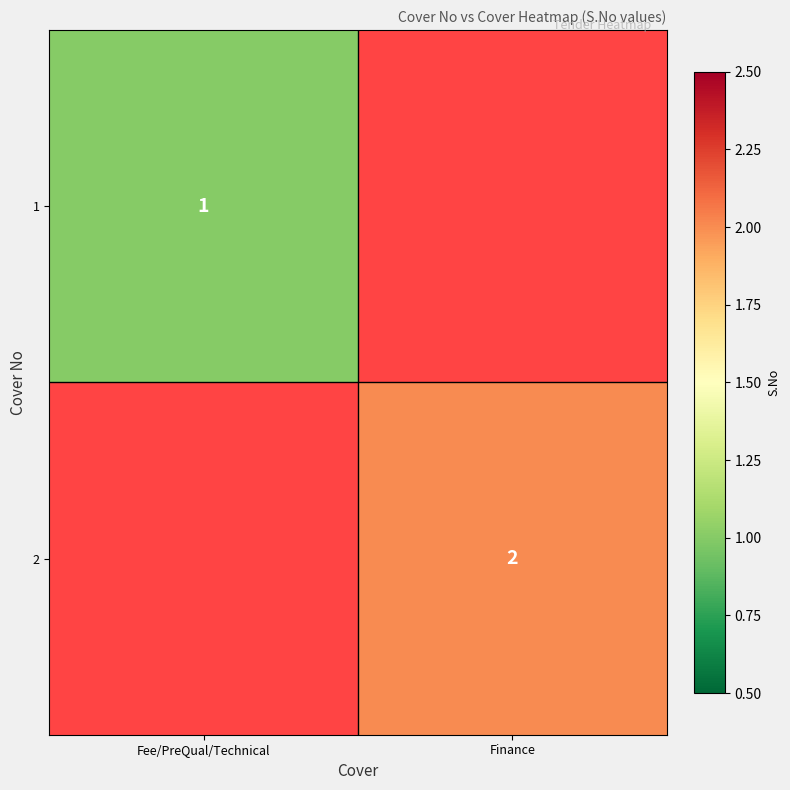

Is the value of 2 at Finance greater than the value of 1 at Fee/PreQual/Technical?

Yes